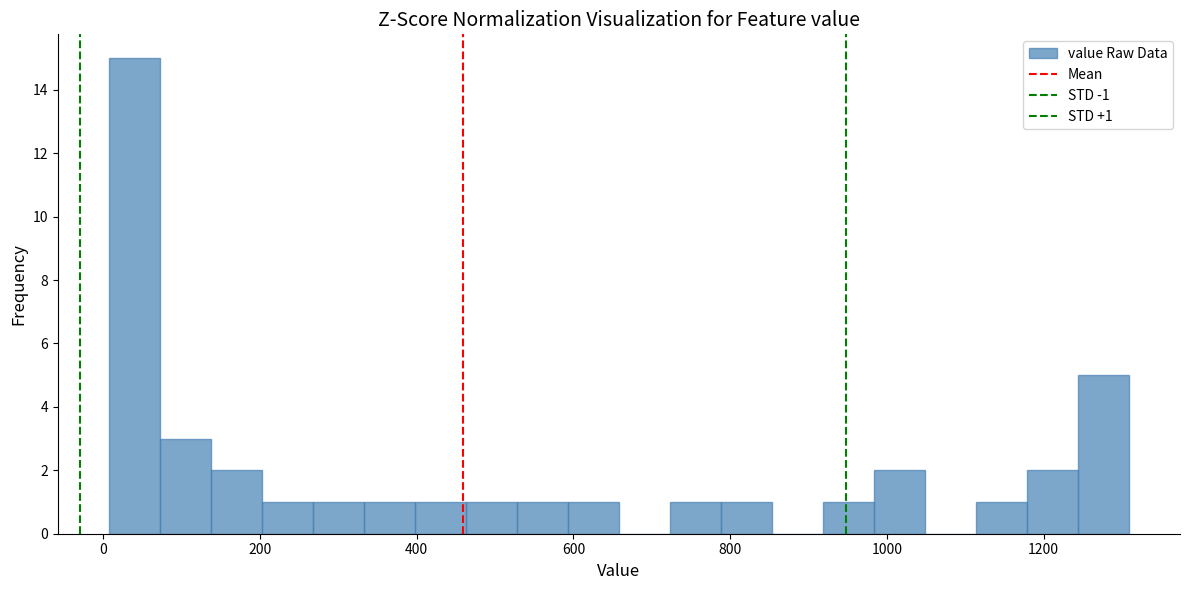

Around what value on the x-axis is the tallest bar? Give the approximate position of its centre, as read against the axis.

40